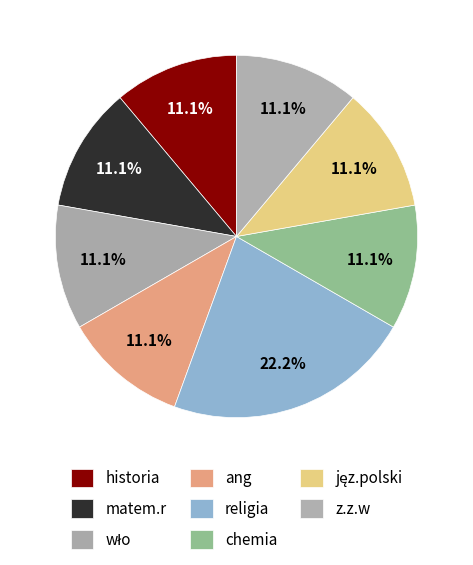

True or false: wło accounts for 21% of the total.

False